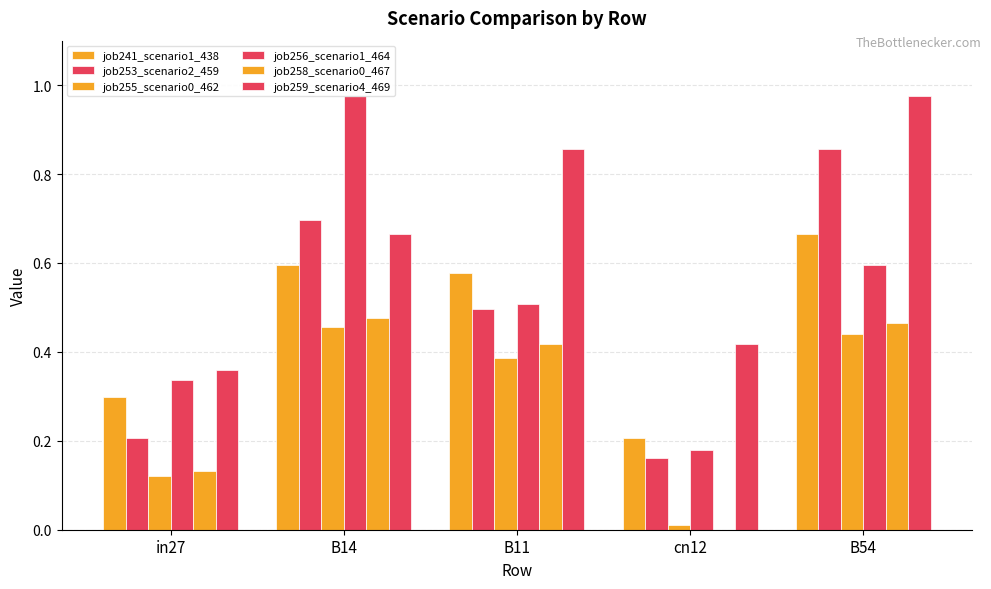

Is it true that job241_scenario1_438 equals 0.4 at in27?

False